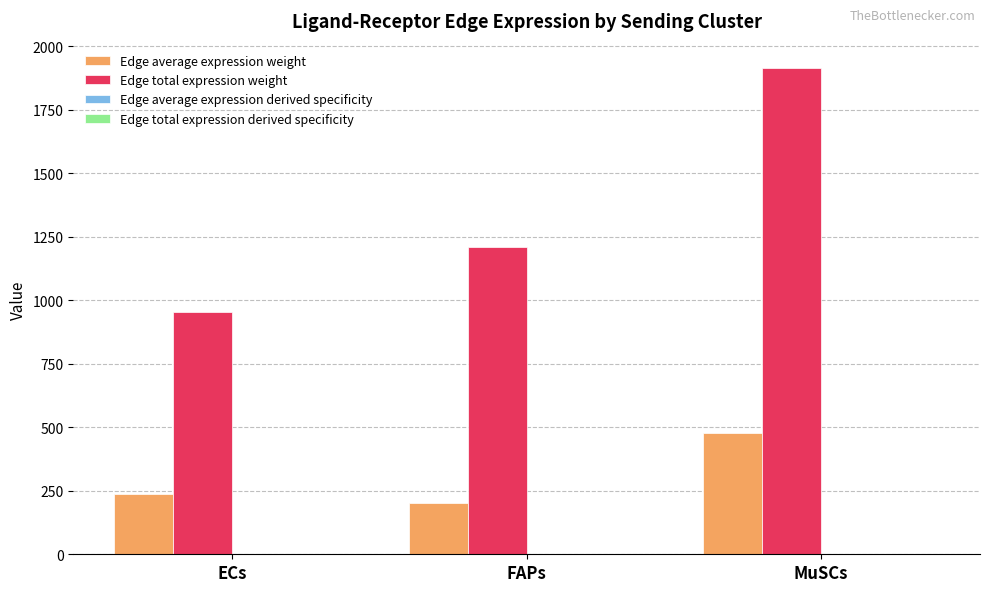

Which series has the largest total across all categories?

Edge total expression weight